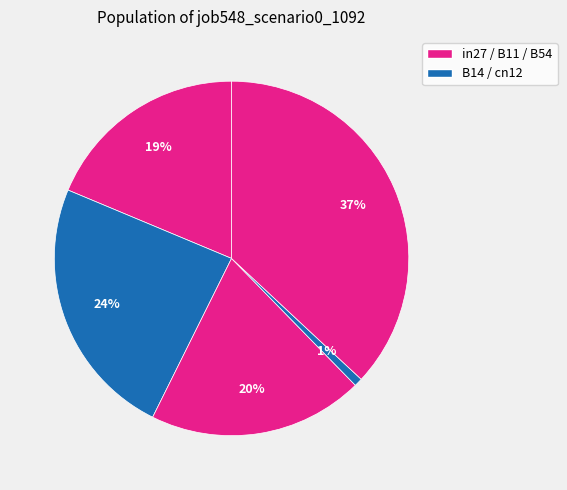

How many segments does this pie chart have?

5